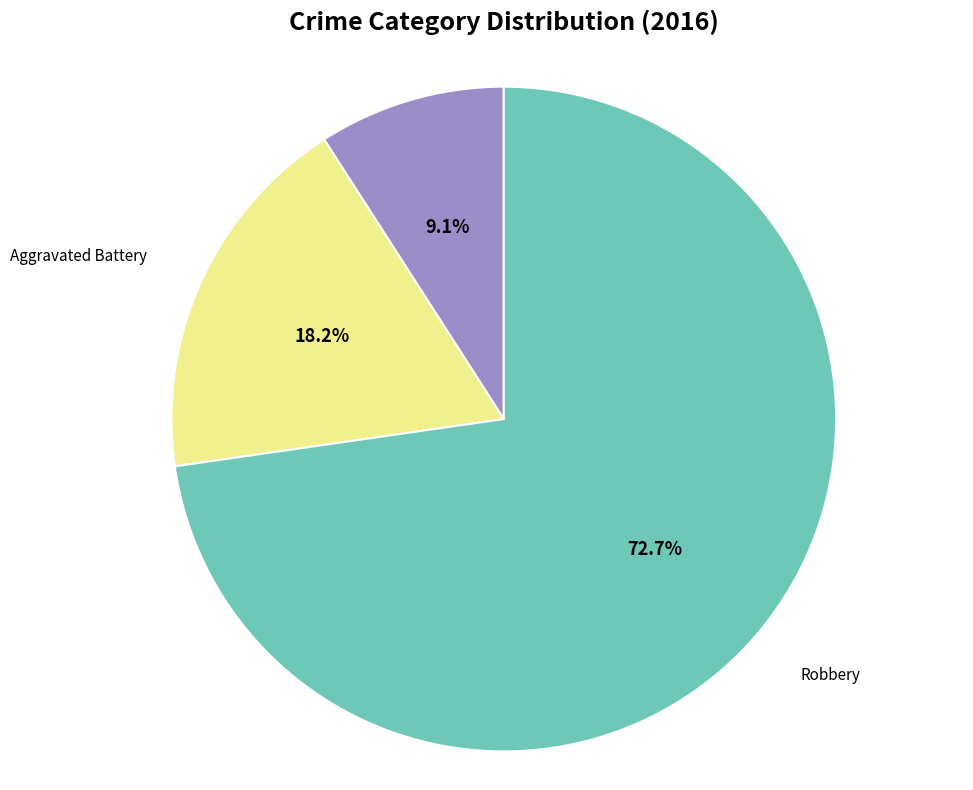

Count the number of slices in the pie.

3